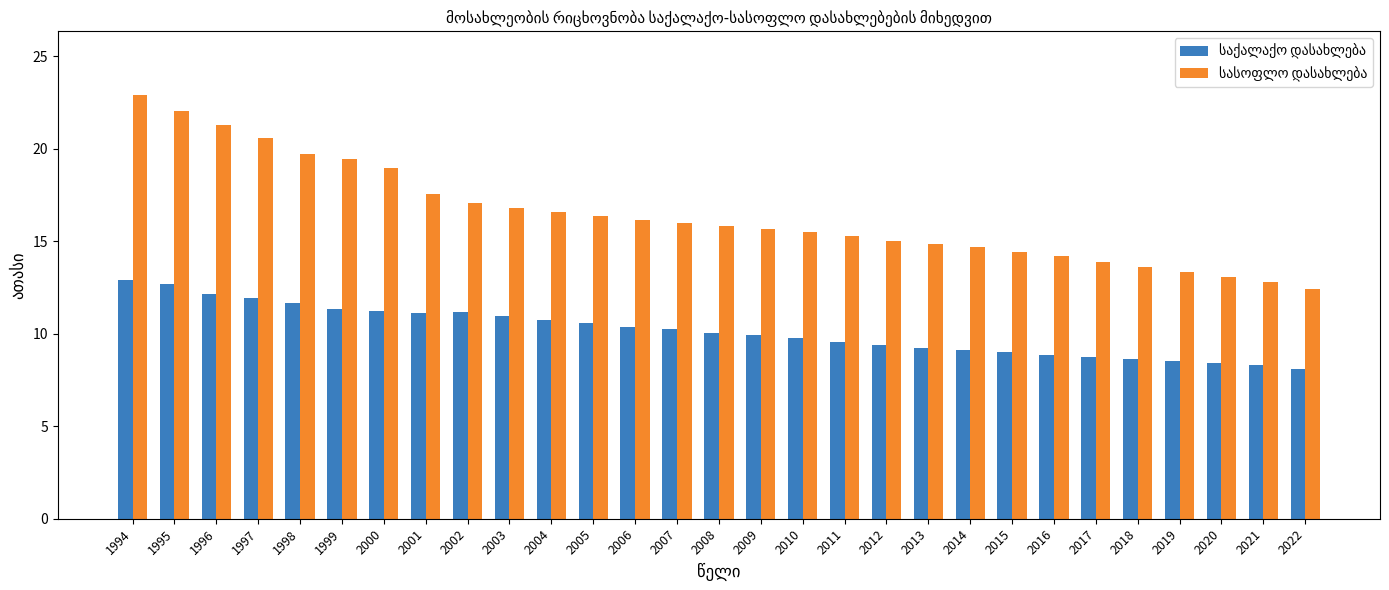

At which category is the sum across all series the highest?

1994